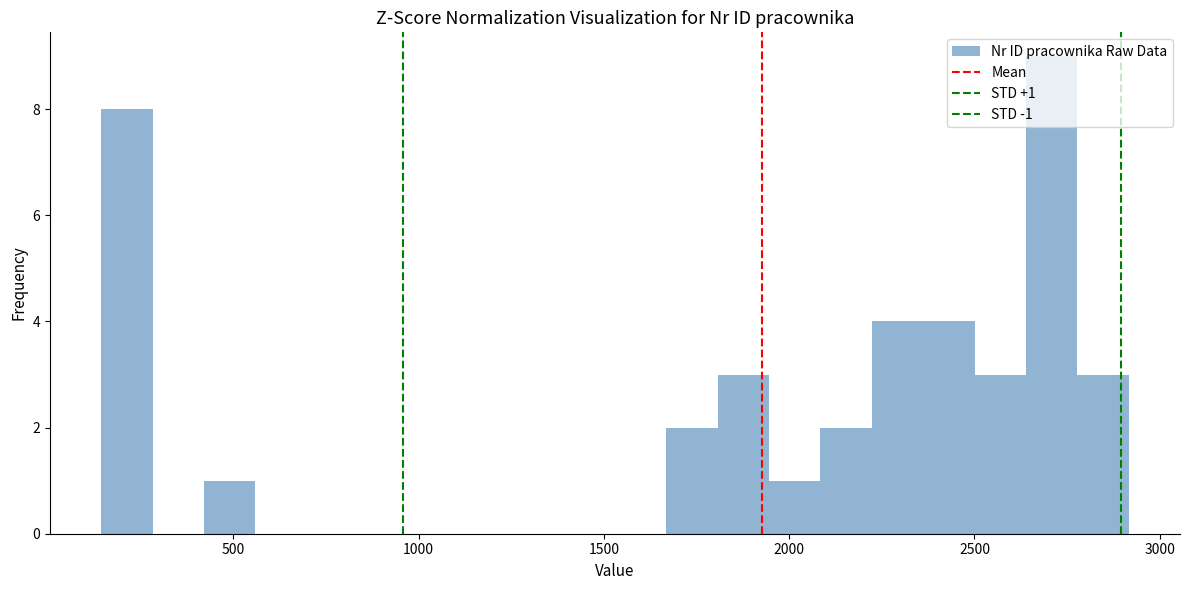

Read against the x-axis, roughly where is the centre of the tallest bar?

2700